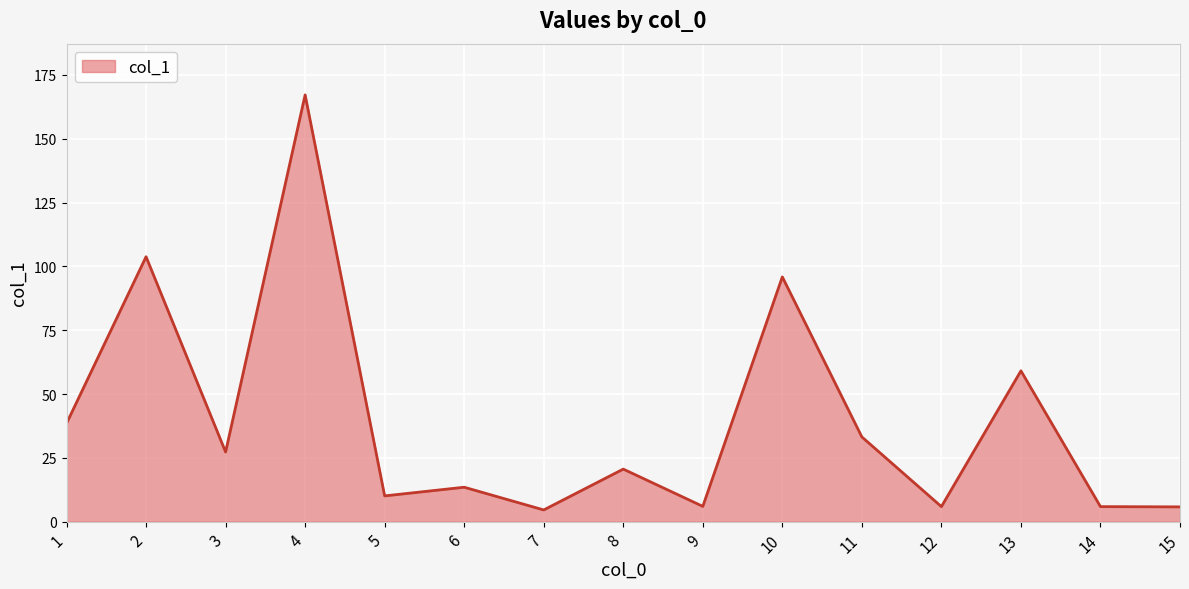

What is the minimum value shown in the chart?

4.6